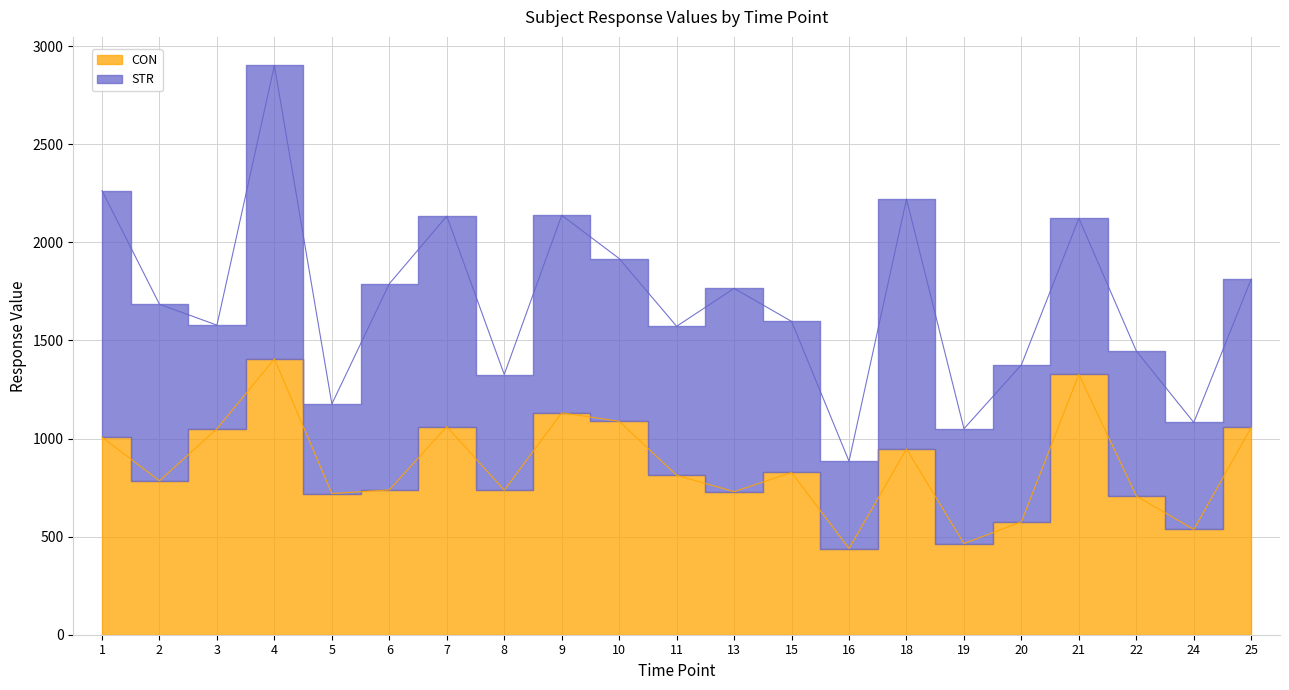

What is the ratio of the value at 19 to the value at 10?

0.4